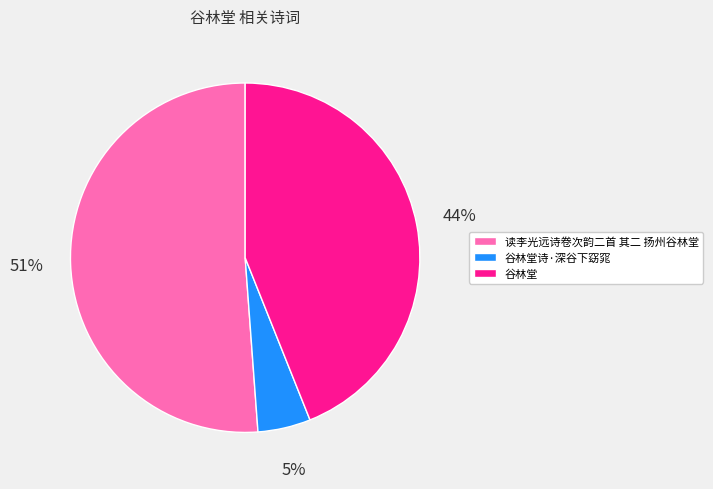

Do 谷林堂诗·深谷下窈窕 and 谷林堂 together represent more than half of the pie?

No